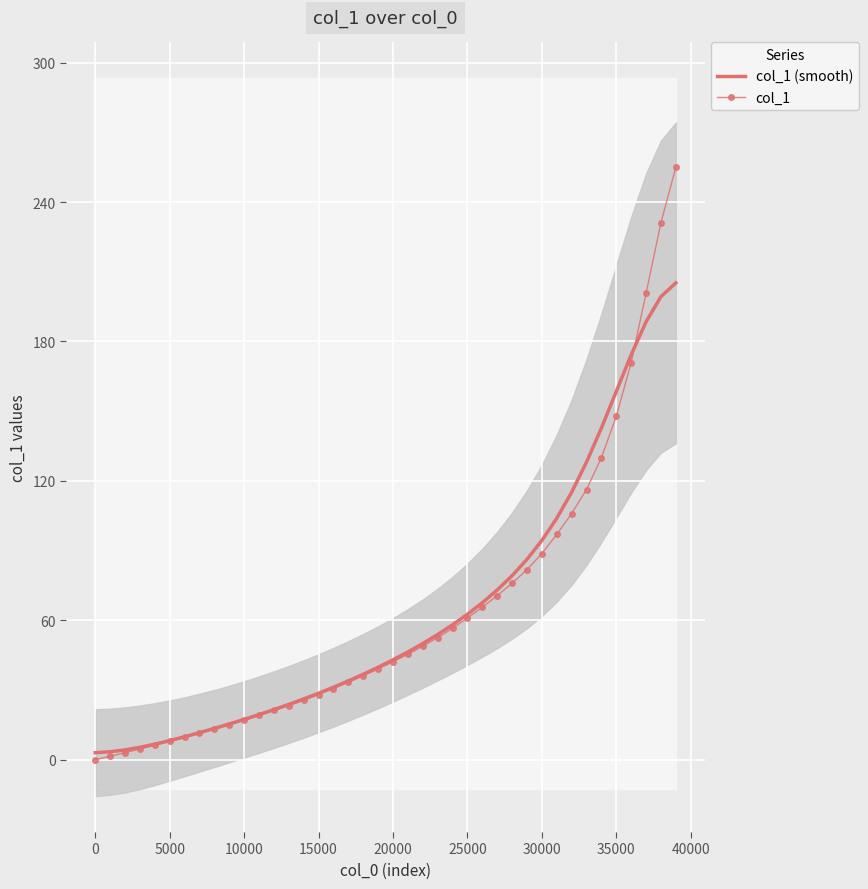

How many data points in col_1 are above 42?

20